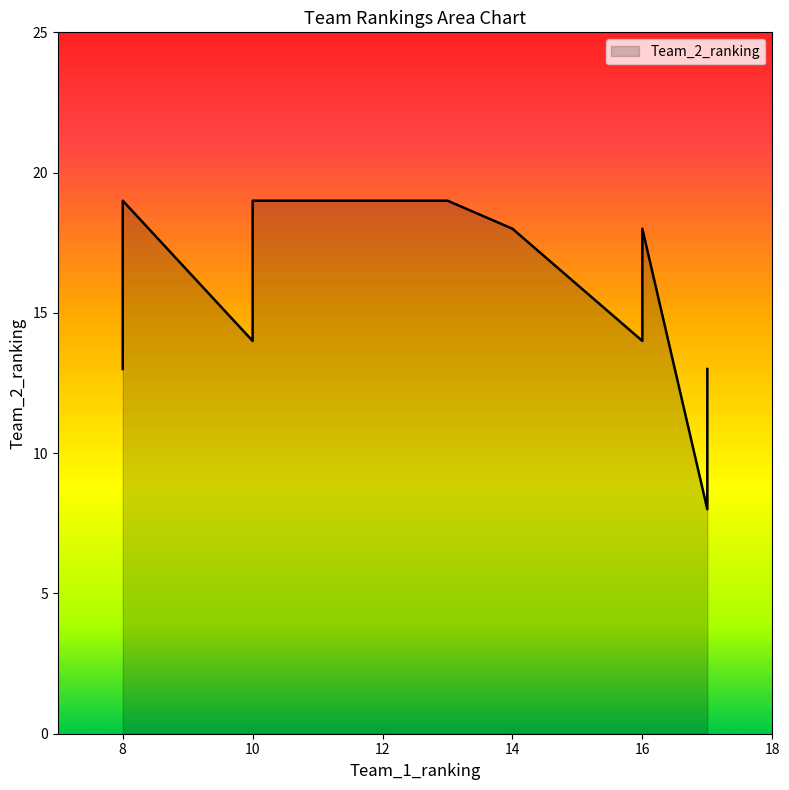

List the labels in order of value, largest first.

10, 13, 8, 14, 16, 10, 10, 10, 16, 8, 17, 17